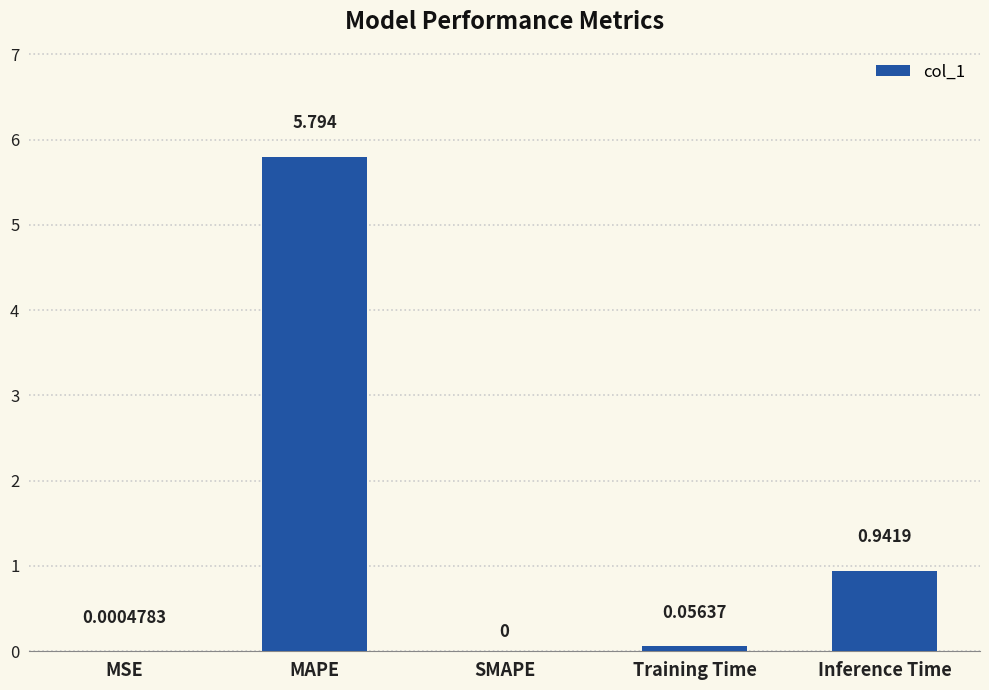

Between MSE and SMAPE, which is larger?

MSE